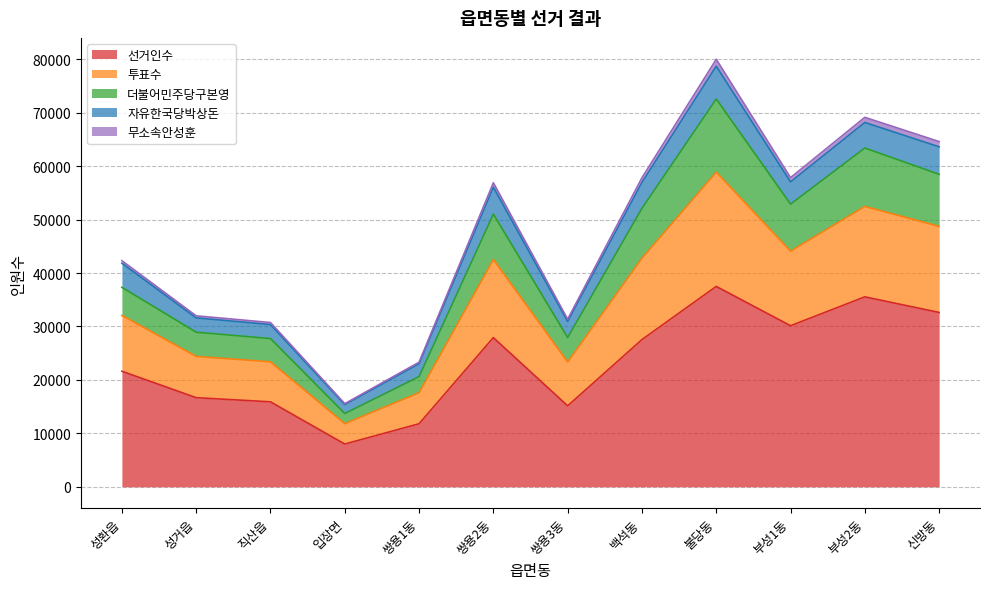

In 투표수, how many points are higher than both neighbors (excluding endpoints)?

3